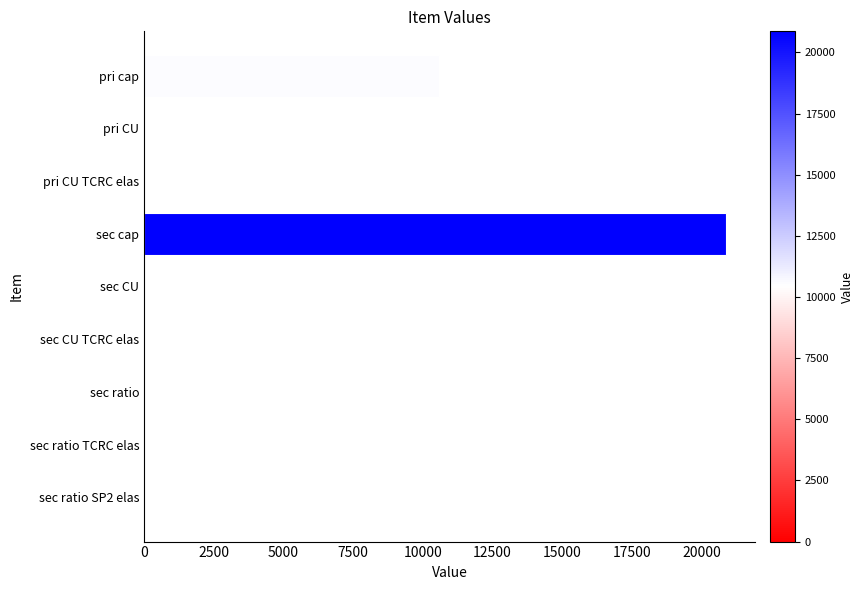

What is the maximum value shown in the chart?

20863.0